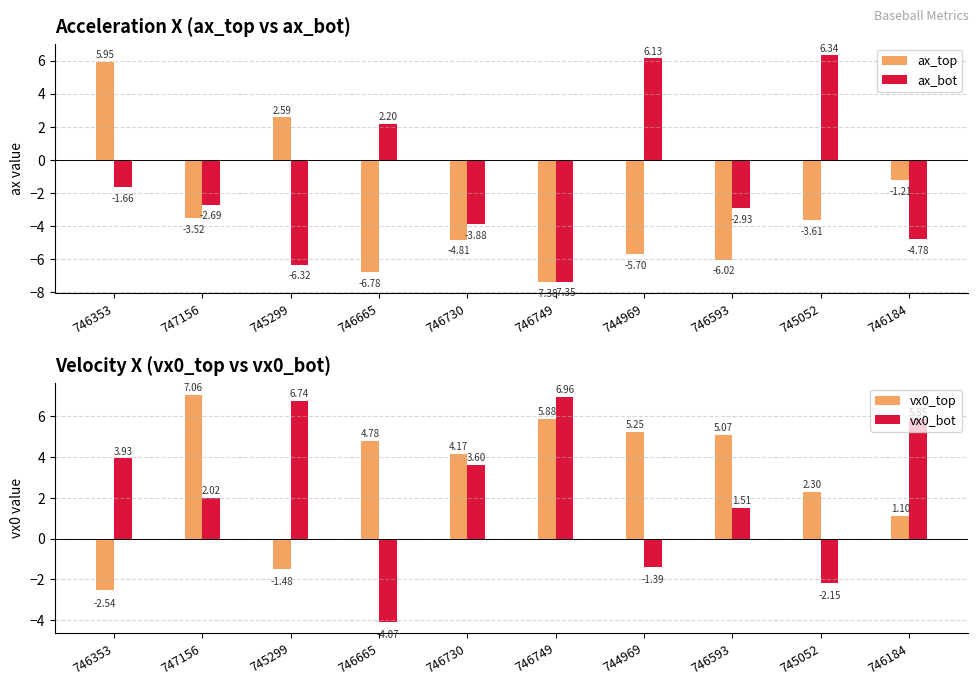

What is the maximum value shown in the chart?

7.1